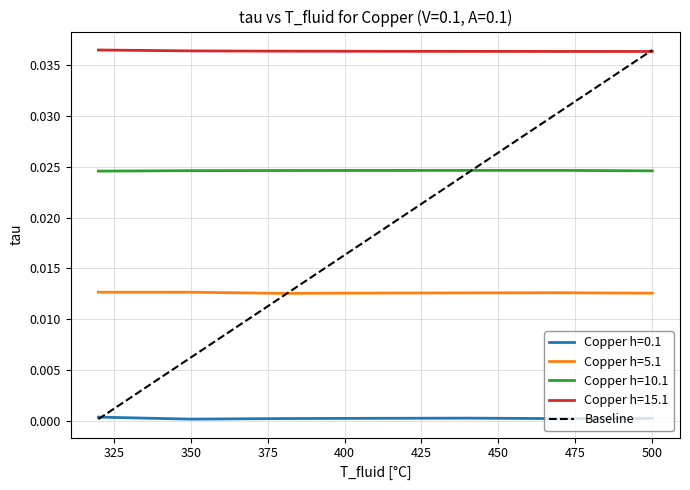

Does the chart display data point markers on the line(s)?

No